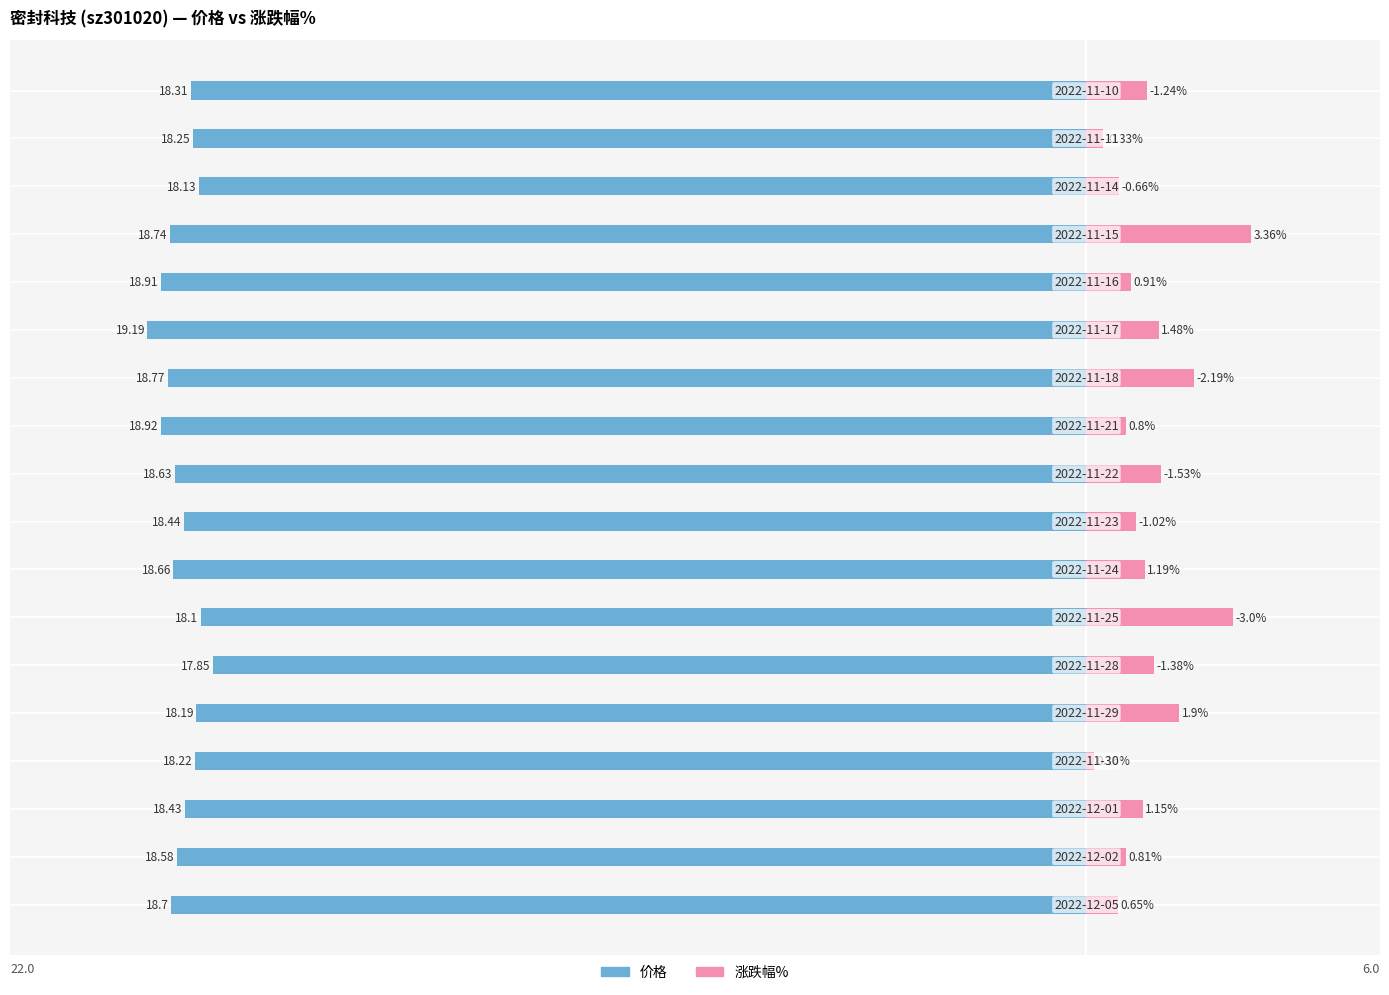

At which category is the sum across all series the highest?

6